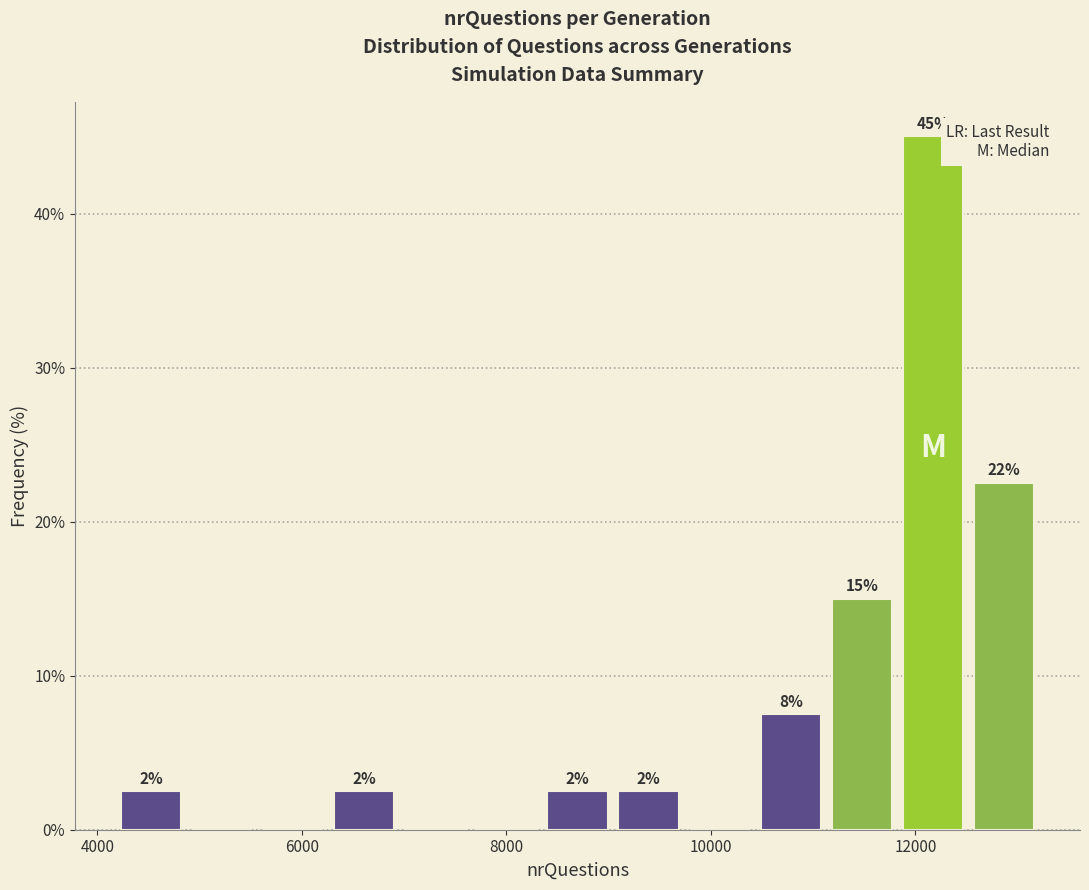

Read against the x-axis, roughly where is the centre of the tallest bar?

12200